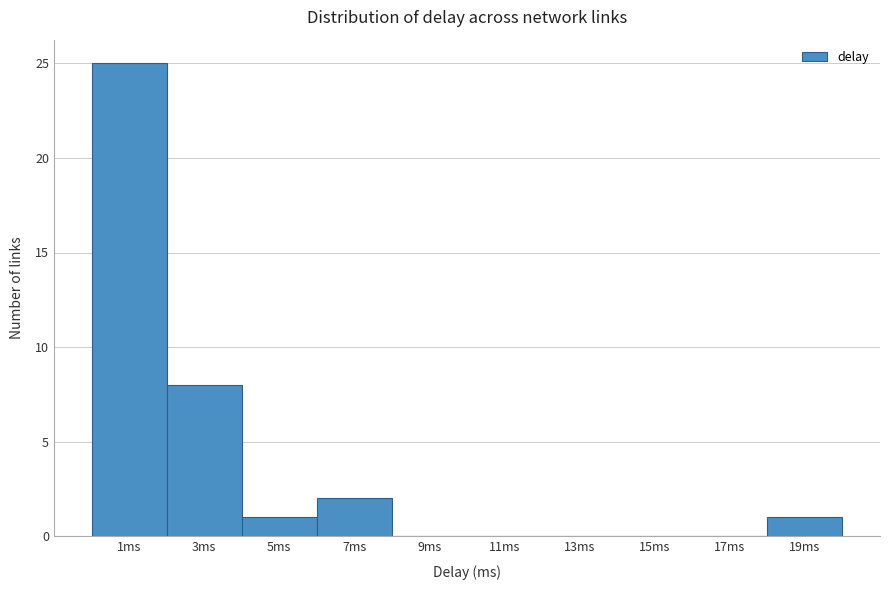

Reading left to right, list every bar in this chart as the range it spans on the x-axis followed by its height. The values are not printed on the chart, so give them approximately, as read against the axis.

0 to 2: 25
2 to 4: 8
4 to 6: 1
6 to 8: 2
8 to 10: 0
10 to 12: 0
12 to 14: 0
14 to 16: 0
16 to 18: 0
18 to 20: 1